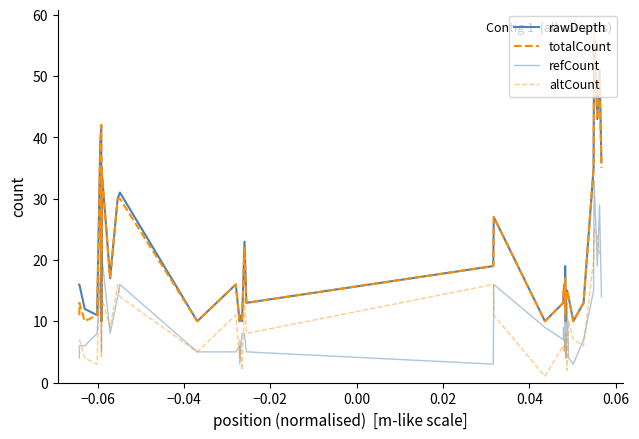

What is the average value of the rawDepth series?

21